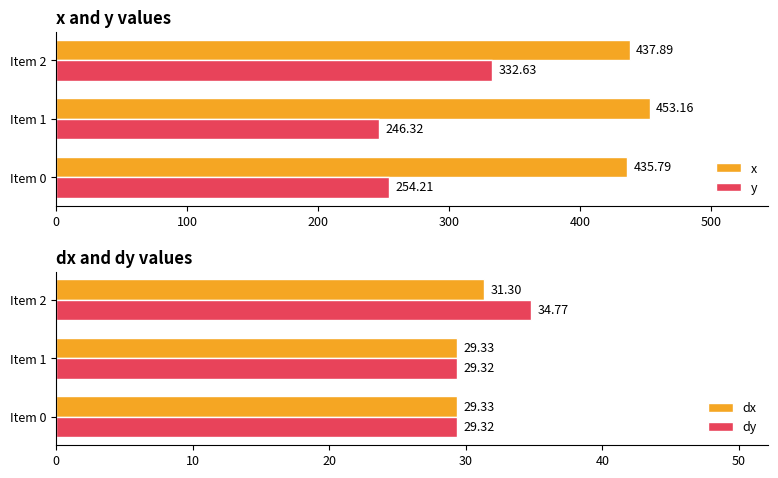

What is the value of the dy bar at the 1st from the left?

29.3